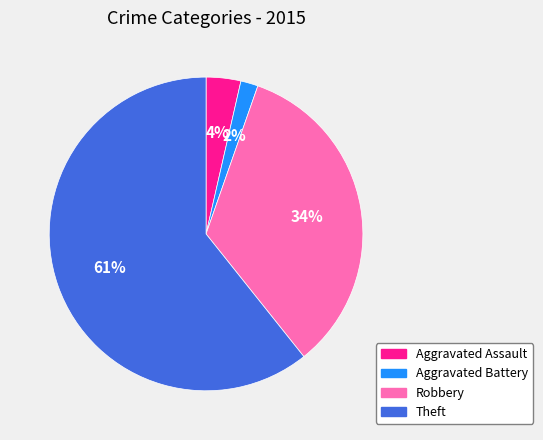

Rank the categories by value from lowest to highest.

Aggravated Battery, Aggravated Assault, Robbery, Theft